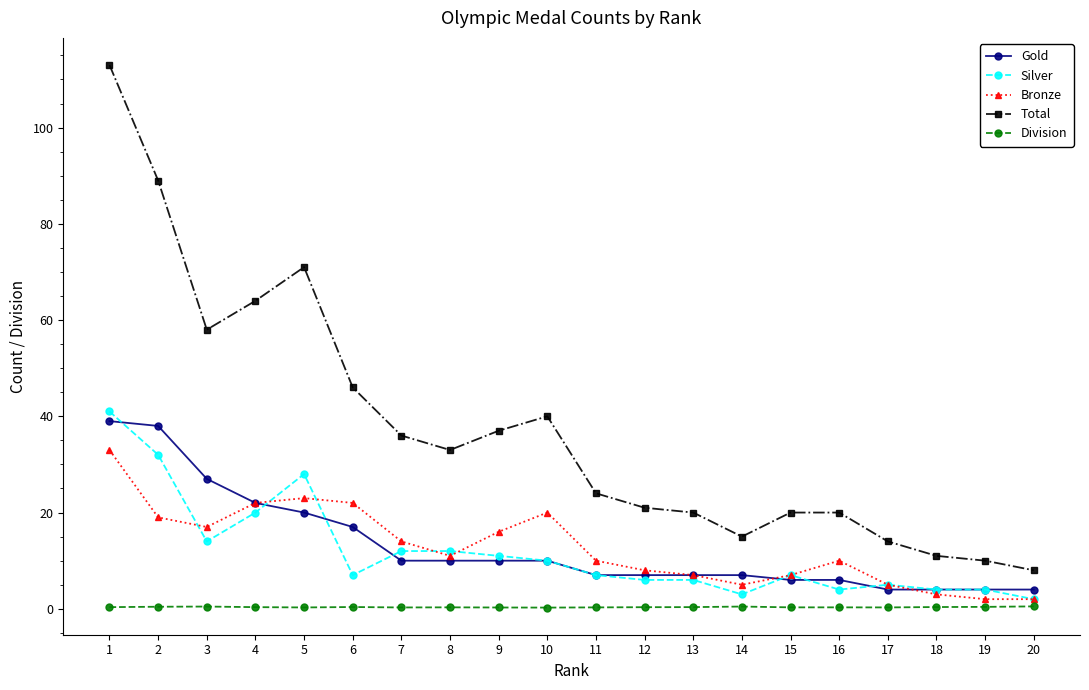

True or false: Gold and Division intersect in this chart.

False